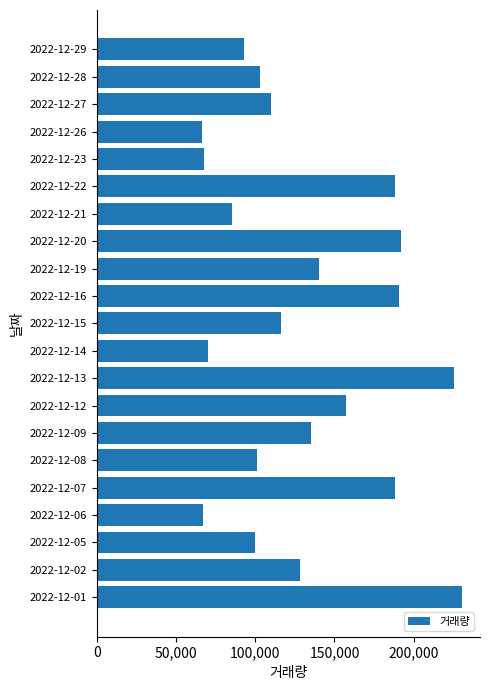

Which label corresponds to the largest value in the chart?

2022-12-01